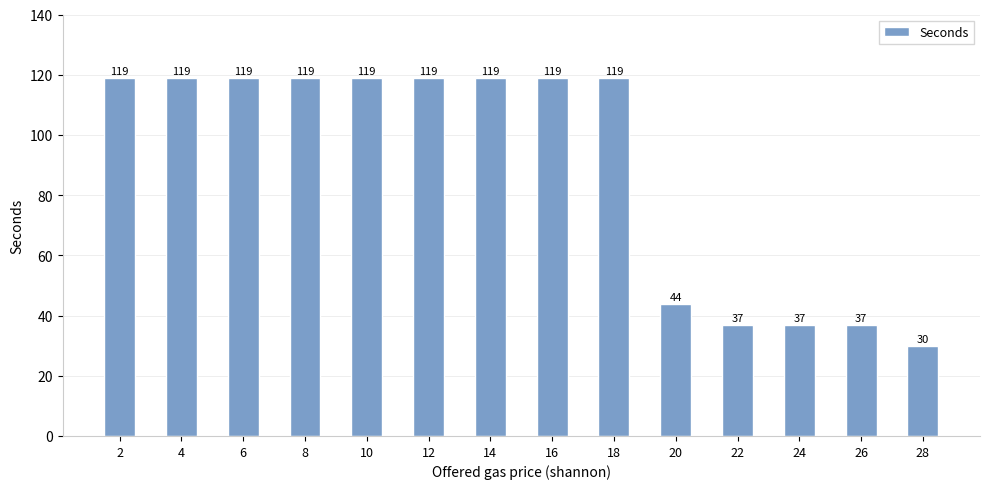

Reading left to right, extract all data points from this chart.

119	119	119	119	119	119	119	119	119	44	37	37	37	30